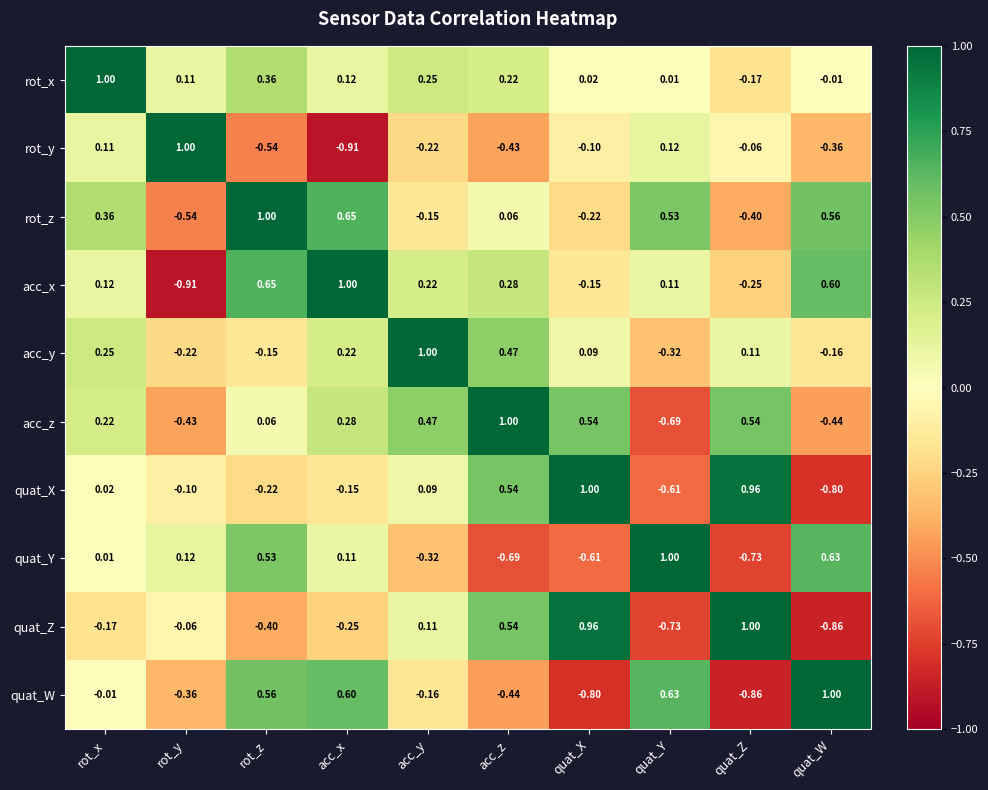

Which category has the highest value in the rot_y series?

rot_y